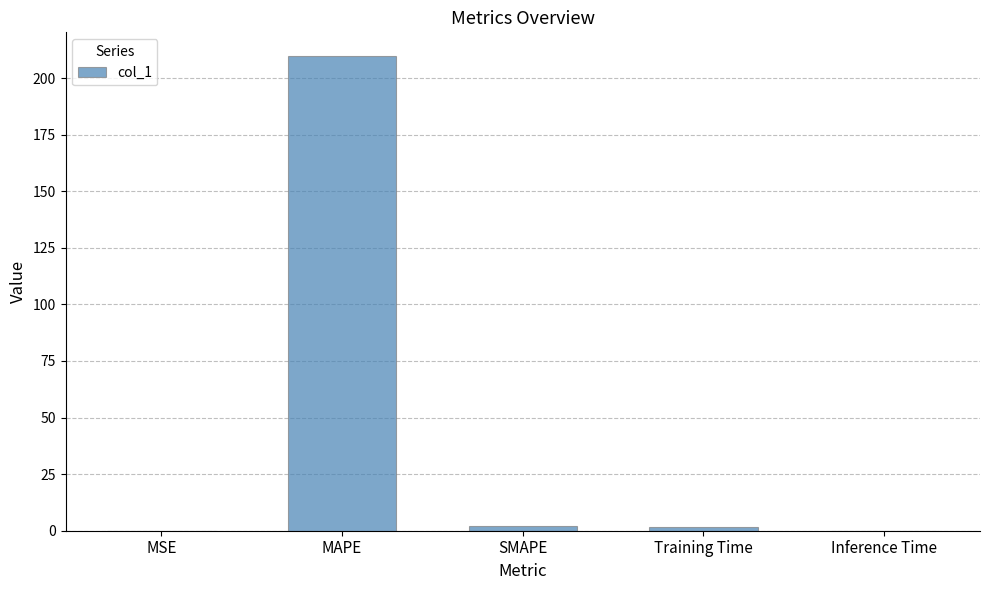

What is the sum of all values?

213.3